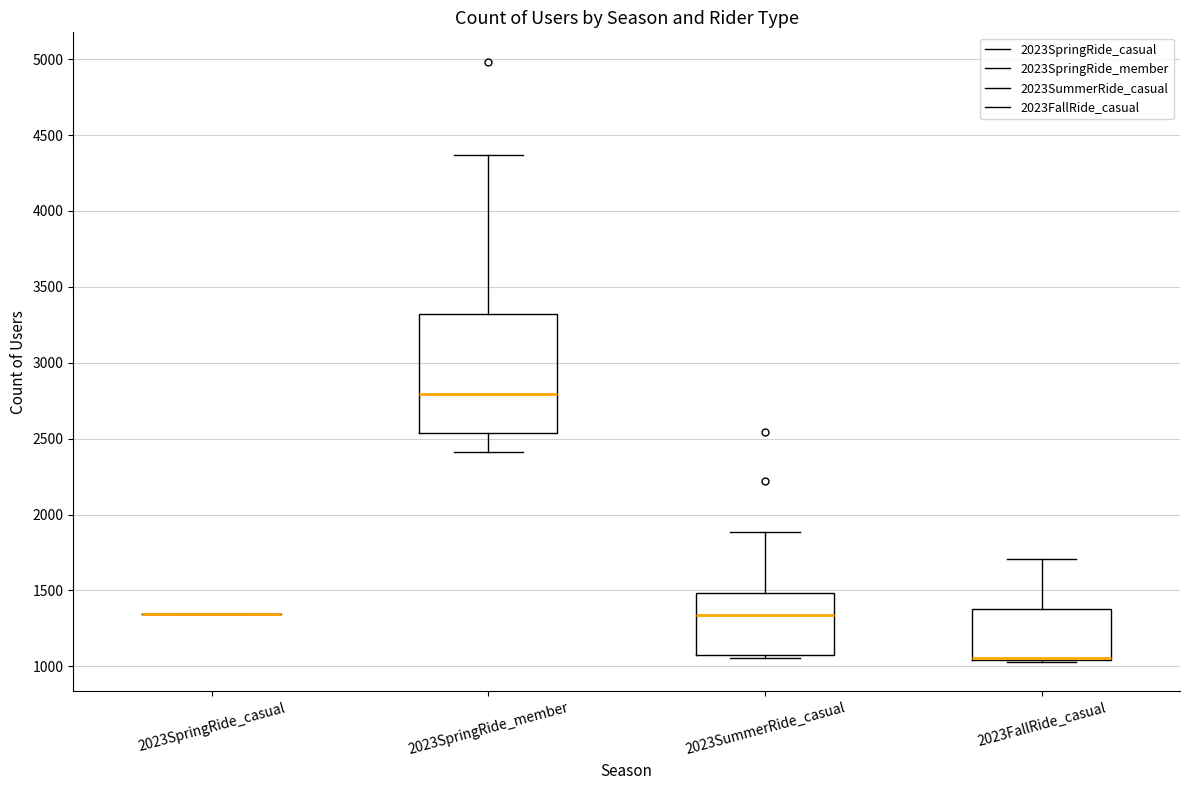

Which box is the tallest, from its lower edge to its upper edge?

2023SpringRide_member